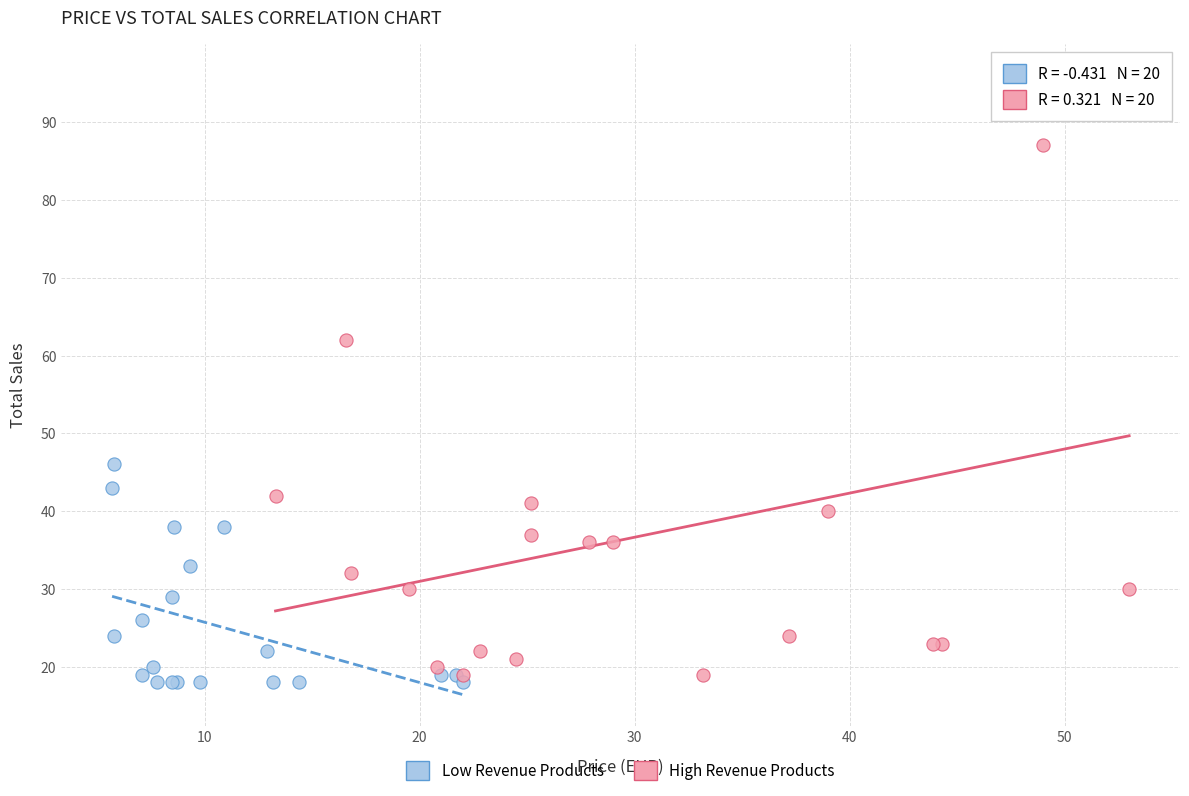

Which series has the largest Y range (max minus min)?

High Revenue Products